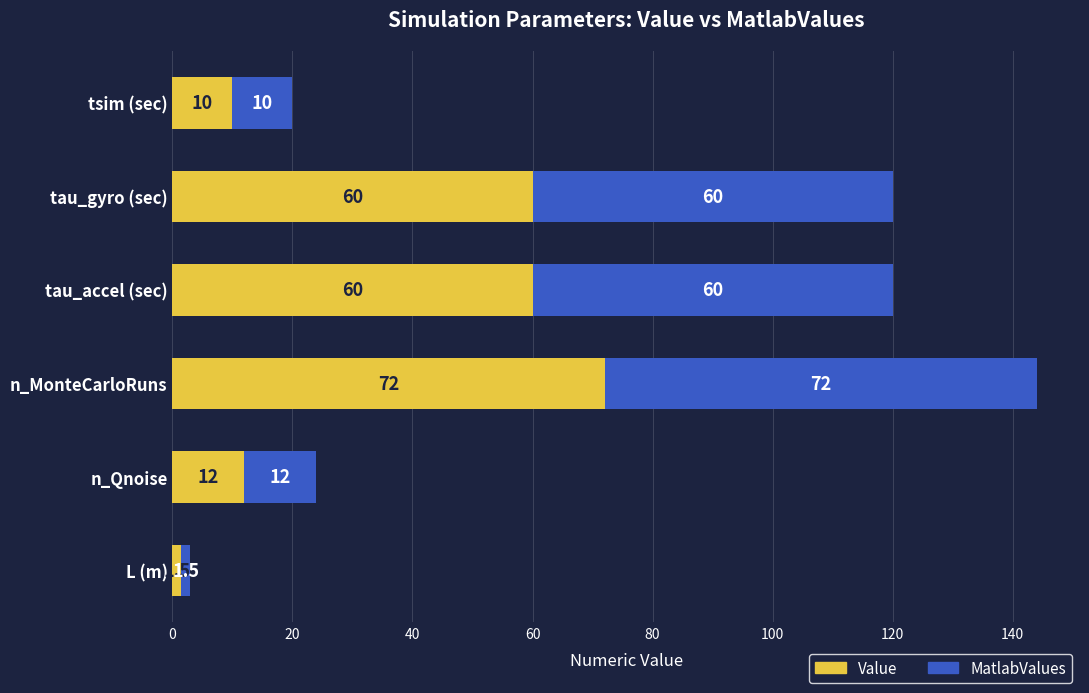

What is the total value across all series at tsim (sec)?

20.0